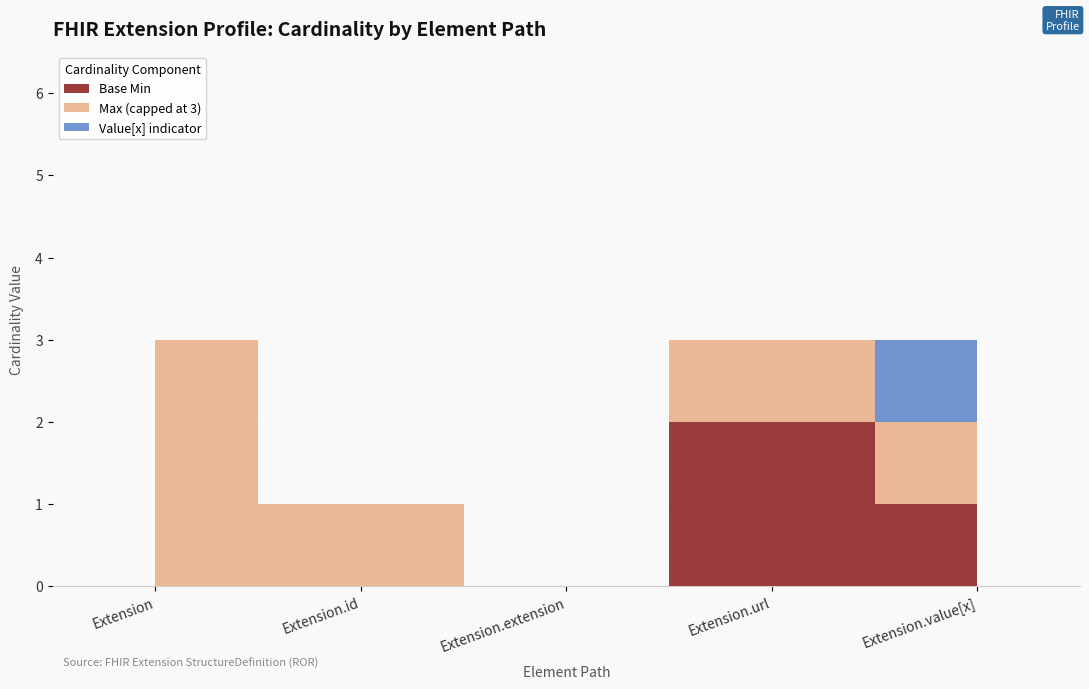

How many categories are shown in the chart?

5